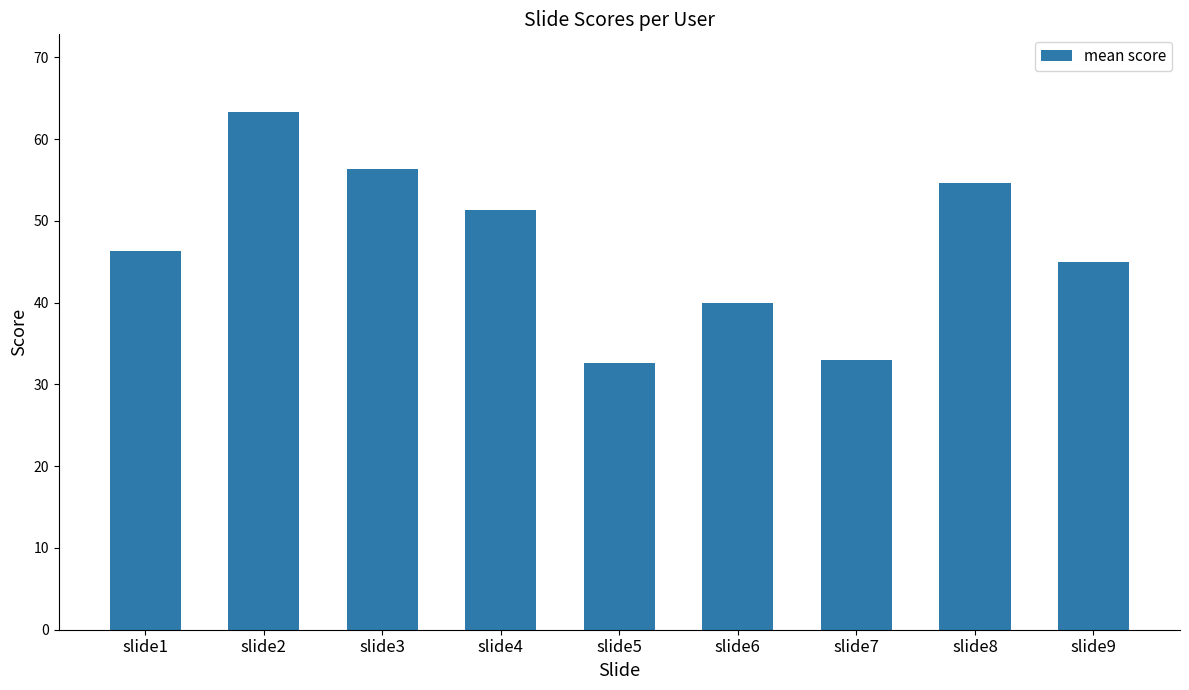

True or false: the data shows 34.7 at slide8.

False